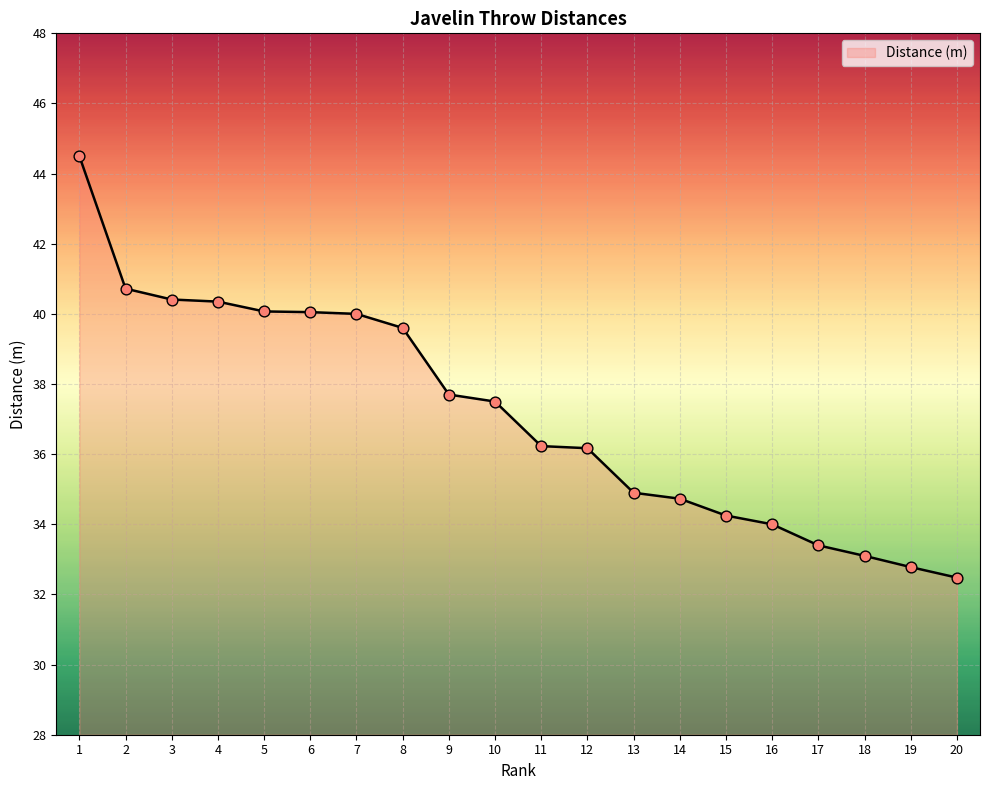

What is the change in value from 2 to 8?

-1.1